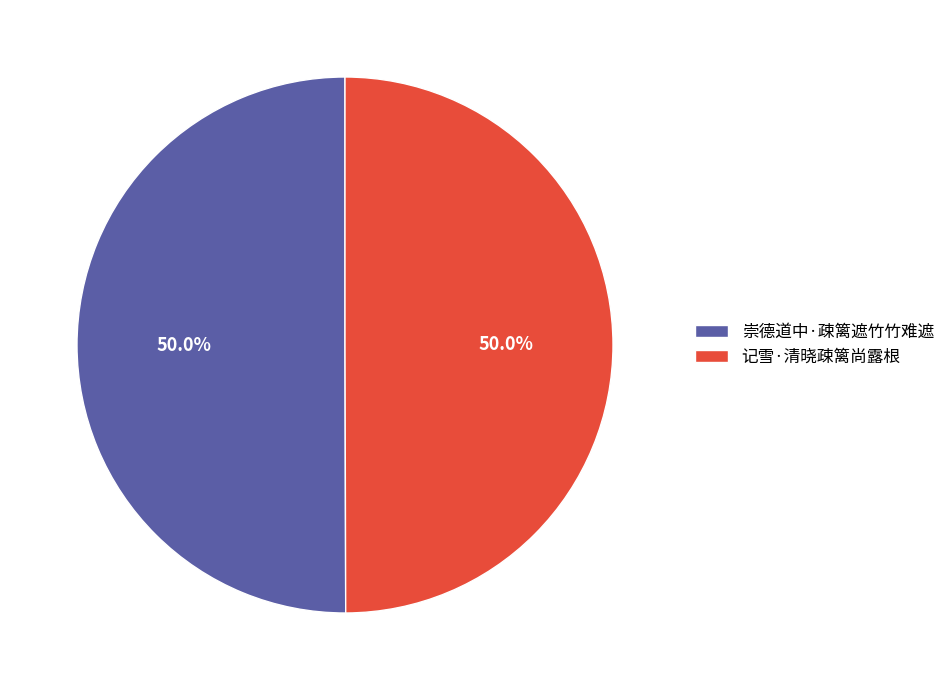

Approximately how many times larger is the value at 崇德道中·疎篱遮竹竹难遮 compared to 记雪·清晓疎篱尚露根?

1.0